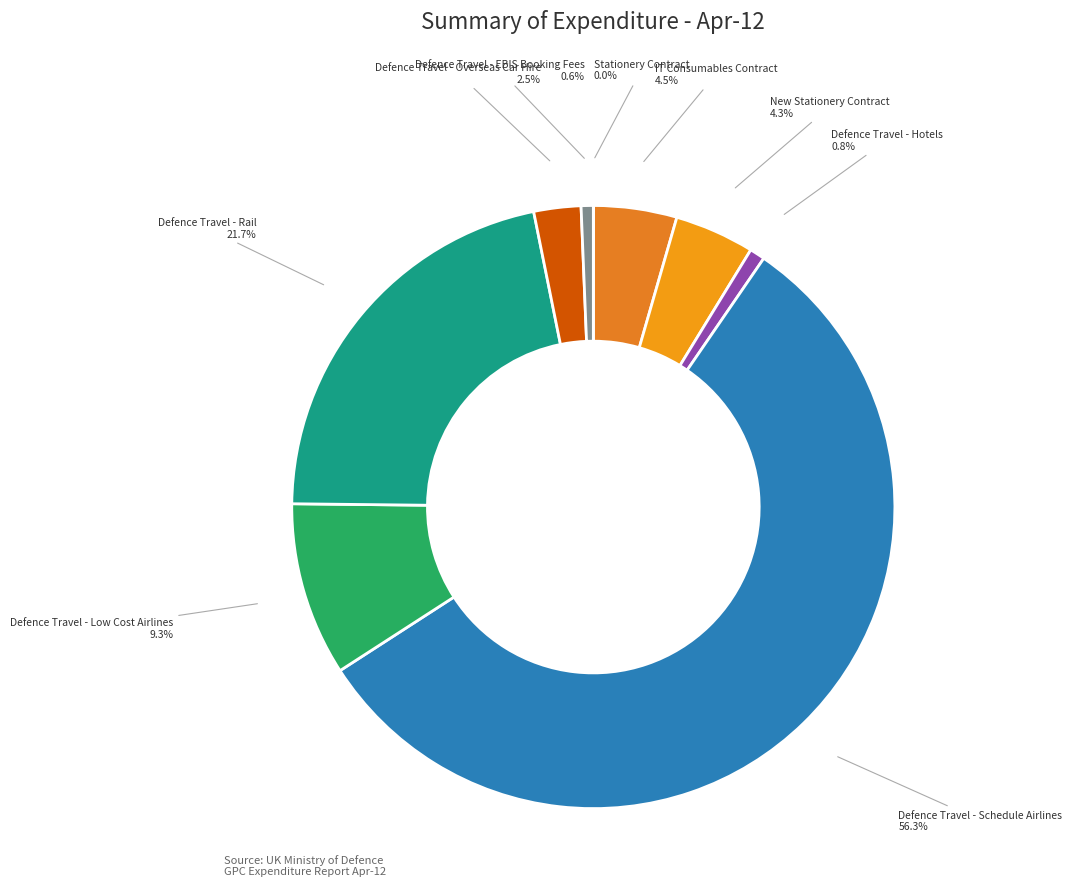

What percentage is NOT represented by IT Consumables Contract?

95.5%